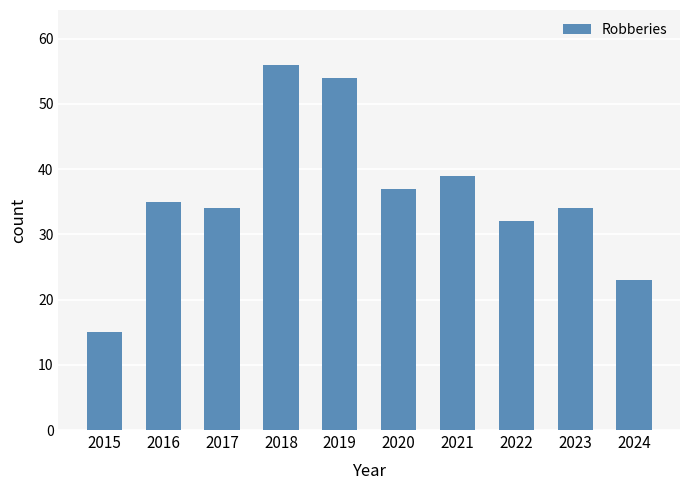

At which category does the chart reach its peak across all series?

2018